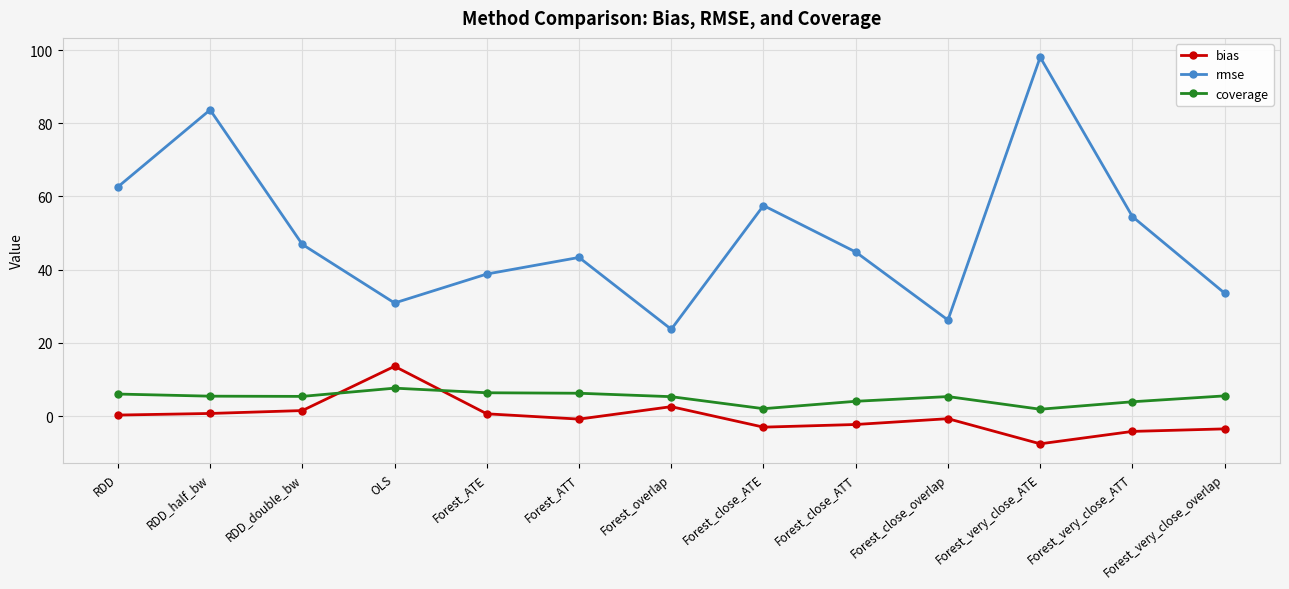

What is the sum of all rmse values?

644.7